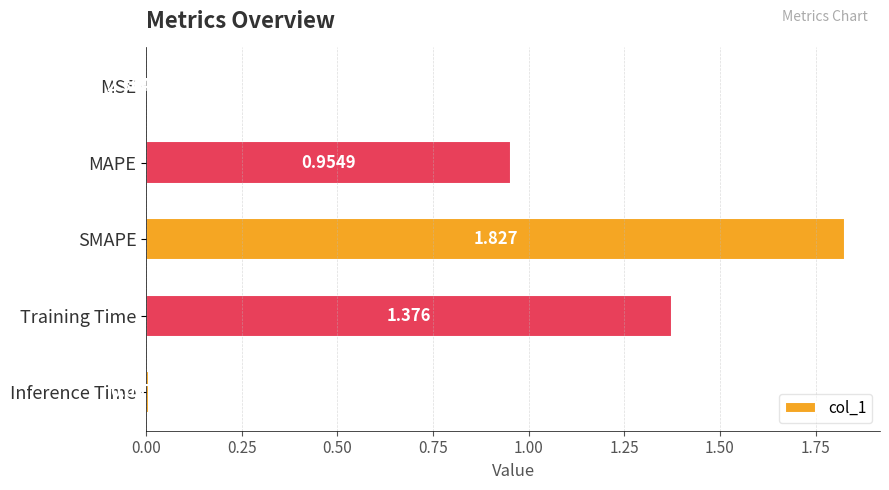

At which label is the value closest to 0?

MSE